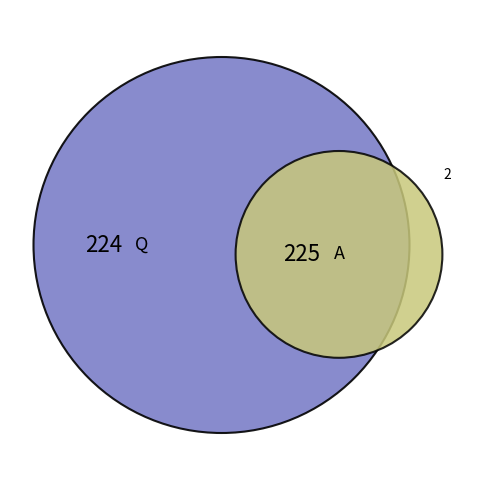

True or false: Q accounts for 36% of the total.

False